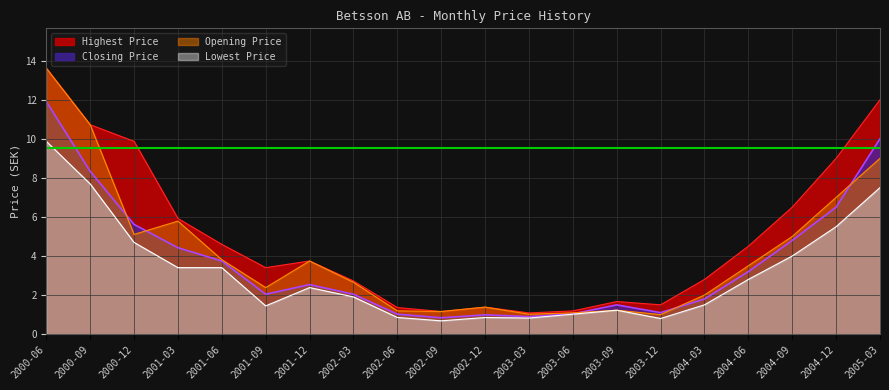

Which series has the widest spread of values?

Opening Price